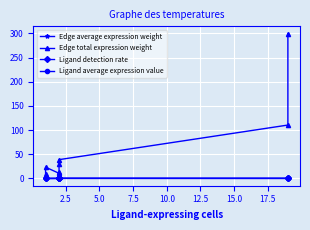

Reading left to right, list all the values displayed in this chart.

Edge average expression weight: 0.0	0.1	0.0	0.0	0.3	0.3	0.1	0.4
Edge total expression weight: 8.6	23.4	10.7	14.4	29.1	39.0	110.6	299.8
Ligand detection rate: 0.0	0.0	0.2	0.2	0.2	0.2	0.3	0.3
Ligand average expression value: 0.0	0.0	0.3	0.3	0.3	0.3	0.4	0.4